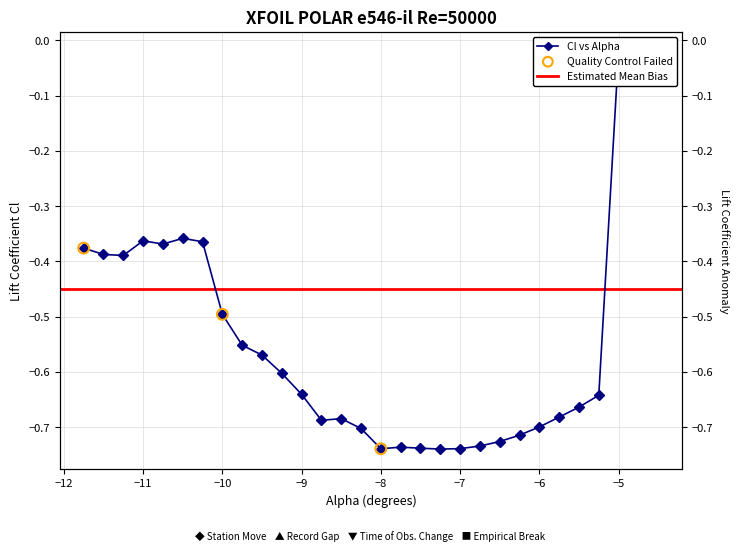

Between -7.25 and -9.0, which is larger?

-9.0